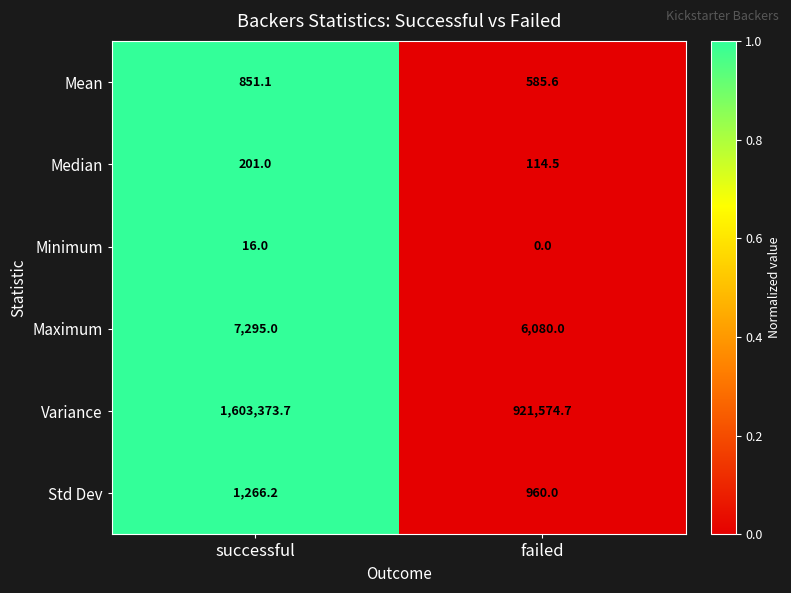

The value of Mean at successful is 1304.2. True or false?

False